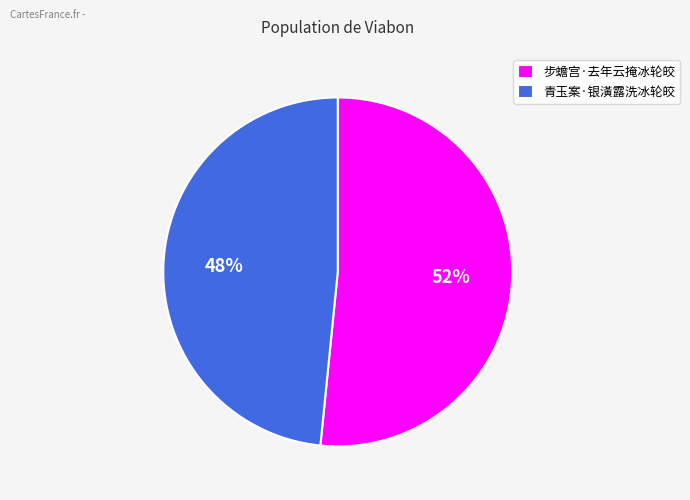

Do 青玉案·银潢露洗冰轮皎 and 步蟾宫·去年云掩冰轮皎 together represent more than half of the pie?

Yes